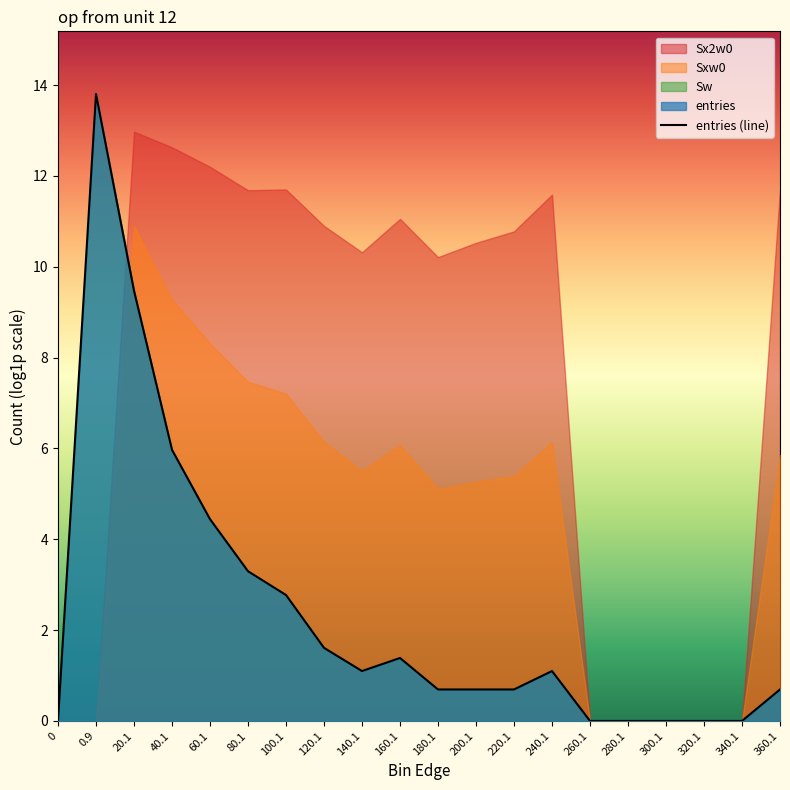

Reading left to right, transcribe all the data shown in this chart.

0=0.0	0.9=13.8	20.1=9.5	40.1=6.0	60.1=4.4	80.1=3.3	100.1=2.8	120.1=1.6	140.1=1.1	160.1=1.4	180.1=0.7	200.1=0.7	220.1=0.7	240.1=1.1	260.1=0.0	280.1=0.0	300.1=0.0	320.1=0.0	340.1=0.0	360.1=0.7